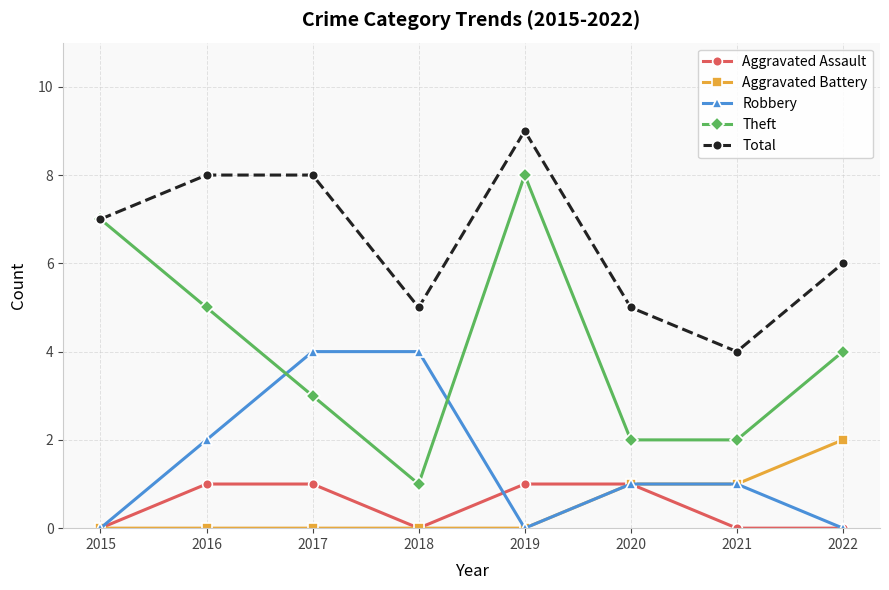

Which category has the lowest value in the Theft series?

2018